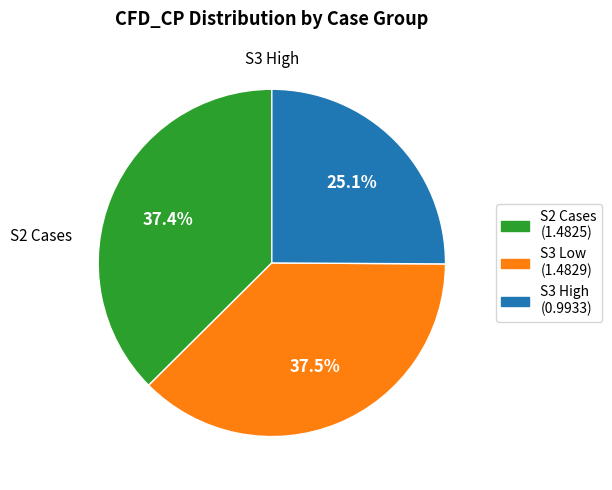

Count the number of slices in the pie.

3